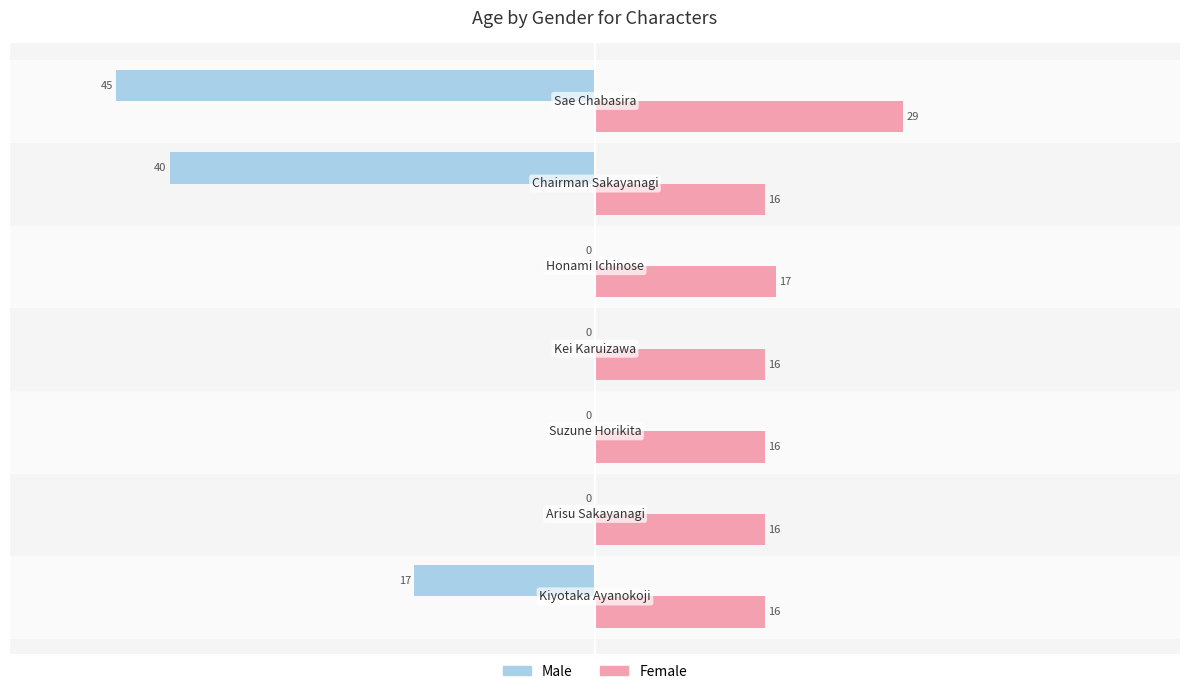

What is the greatest value displayed?

29